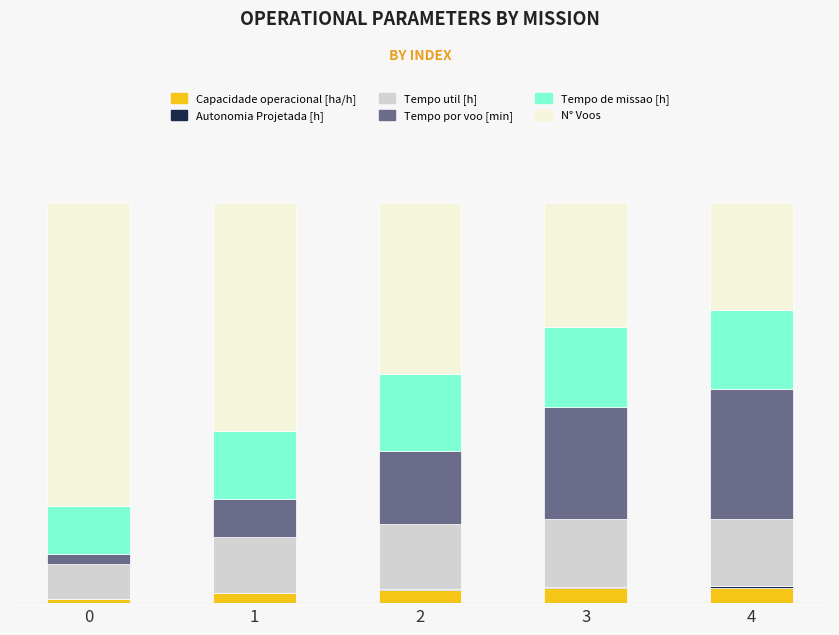

Is it true that Capacidade operacional [ha/h] equals 2.3 at 2?

False